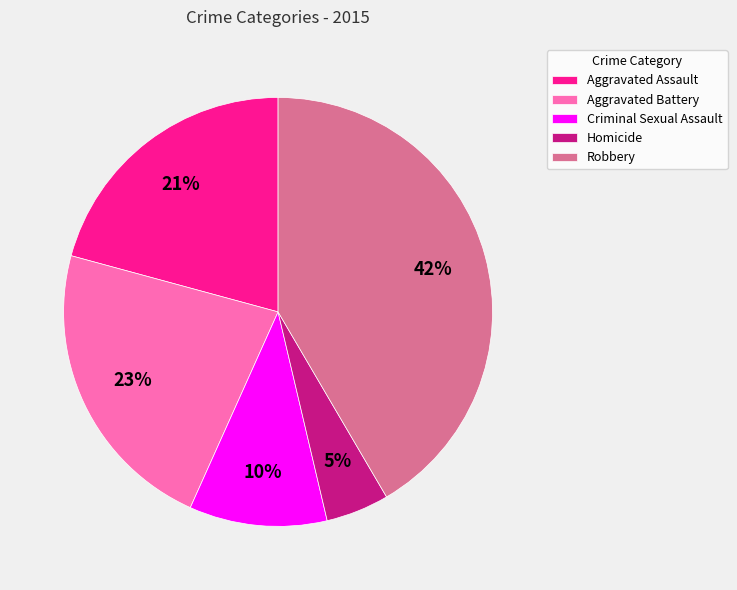

True or false: Aggravated Assault accounts for 21% of the total.

True